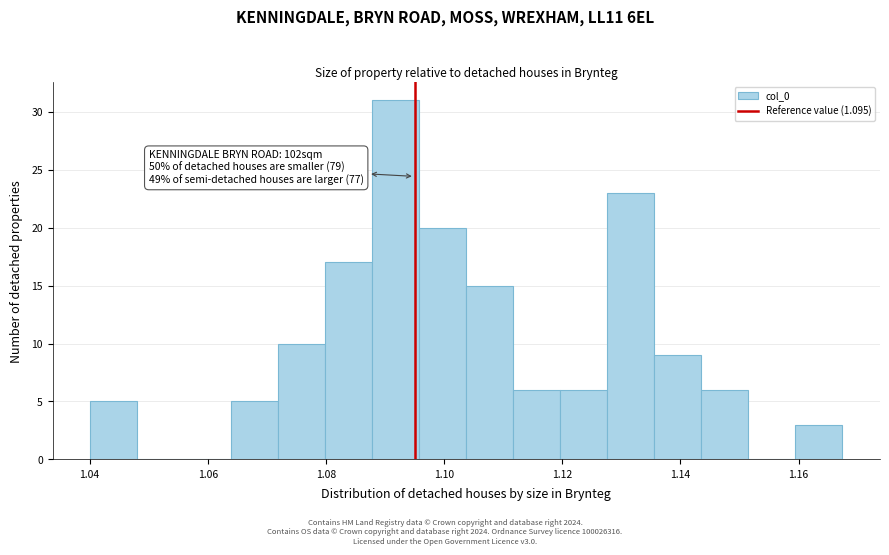

Read against the x-axis, roughly where is the centre of the tallest bar?

1.092